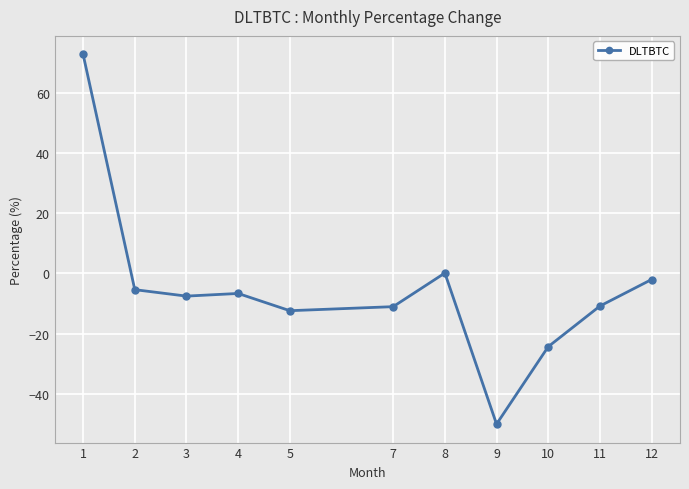

How many distinct data groups are displayed?

1